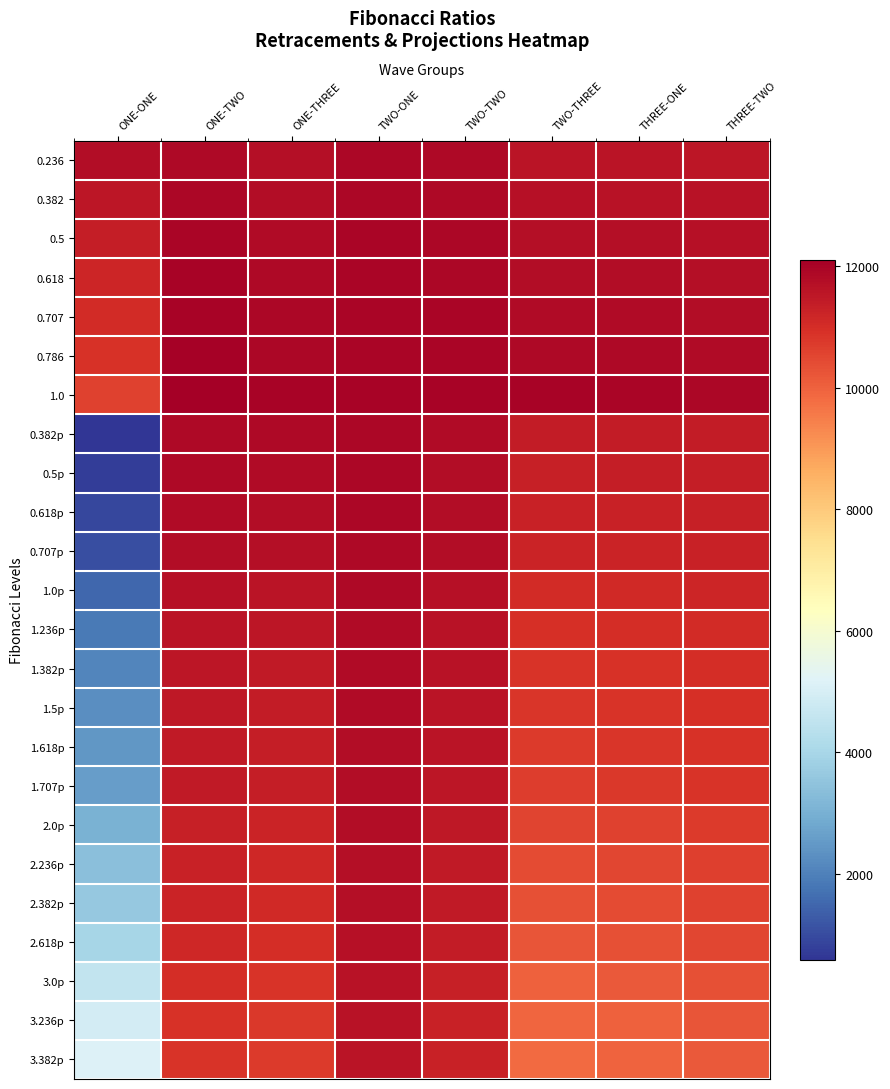

Reading left to right, transcribe all the data shown in this chart.

0.236: ONE-ONE=11744.9	ONE-TWO=11848.2	ONE-THREE=11713.7	TWO-ONE=11905.0	TWO-TWO=11842.9	TWO-THREE=11583.9	THREE-ONE=11575.0	THREE-TWO=11560.1
0.382: ONE-ONE=11523.4	ONE-TWO=11896.9	ONE-THREE=11768.4	TWO-ONE=11919.7	TWO-TWO=11869.4	TWO-THREE=11659.9	THREE-ONE=11645.5	THREE-TWO=11621.4
0.5: ONE-ONE=11344.4	ONE-TWO=11936.3	ONE-THREE=11812.7	TWO-ONE=11931.5	TWO-TWO=11890.9	TWO-THREE=11721.4	THREE-ONE=11702.5	THREE-TWO=11671.0
0.618: ONE-ONE=11165.3	ONE-TWO=11975.6	ONE-THREE=11857.0	TWO-ONE=11943.4	TWO-TWO=11912.3	TWO-THREE=11782.8	THREE-ONE=11759.5	THREE-TWO=11720.5
0.707: ONE-ONE=11030.2	ONE-TWO=12005.3	ONE-THREE=11890.4	TWO-ONE=11952.3	TWO-TWO=11928.5	TWO-THREE=11829.2	THREE-ONE=11802.5	THREE-TWO=11757.9
0.786: ONE-ONE=10910.4	ONE-TWO=12031.7	ONE-THREE=11920.0	TWO-ONE=11960.3	TWO-TWO=11942.9	TWO-THREE=11870.3	THREE-ONE=11840.6	THREE-TWO=11791.0
1.0: ONE-ONE=10585.6	ONE-TWO=12103.0	ONE-THREE=12000.4	TWO-ONE=11981.8	TWO-TWO=11981.8	TWO-THREE=11981.8	THREE-ONE=11944.0	THREE-TWO=11880.9
0.382p: ONE-ONE=579.6	ONE-TWO=11872.9	ONE-THREE=11838.4	TWO-ONE=11905.7	TWO-TWO=11802.5	TWO-THREE=11383.6	THREE-ONE=11398.0	THREE-TWO=11422.1
0.5p: ONE-ONE=758.7	ONE-TWO=11833.6	ONE-THREE=11794.1	TWO-ONE=11893.9	TWO-TWO=11781.0	TWO-THREE=11322.2	THREE-ONE=11341.0	THREE-TWO=11372.6
0.618p: ONE-ONE=937.8	ONE-TWO=11794.2	ONE-THREE=11749.8	TWO-ONE=11882.0	TWO-TWO=11759.6	TWO-THREE=11260.7	THREE-ONE=11284.1	THREE-TWO=11323.1
0.707p: ONE-ONE=1063.2	ONE-TWO=11766.6	ONE-THREE=11718.8	TWO-ONE=11873.7	TWO-TWO=11744.5	TWO-THREE=11217.7	THREE-ONE=11244.1	THREE-TWO=11288.3
1.0p: ONE-ONE=1517.4	ONE-TWO=11666.8	ONE-THREE=11606.5	TWO-ONE=11843.6	TWO-TWO=11690.1	TWO-THREE=11061.8	THREE-ONE=11099.5	THREE-TWO=11162.6
1.236p: ONE-ONE=1875.5	ONE-TWO=11588.1	ONE-THREE=11517.9	TWO-ONE=11820.0	TWO-TWO=11647.3	TWO-THREE=10938.9	THREE-ONE=10985.6	THREE-TWO=11063.6
1.382p: ONE-ONE=2097.0	ONE-TWO=11539.4	ONE-THREE=11463.2	TWO-ONE=11805.3	TWO-TWO=11620.7	TWO-THREE=10862.9	THREE-ONE=10915.0	THREE-TWO=11002.2
1.5p: ONE-ONE=2276.1	ONE-TWO=11500.0	ONE-THREE=11418.9	TWO-ONE=11793.5	TWO-TWO=11599.3	TWO-THREE=10801.4	THREE-ONE=10858.0	THREE-TWO=10952.7
1.618p: ONE-ONE=2455.2	ONE-TWO=11460.7	ONE-THREE=11374.6	TWO-ONE=11781.6	TWO-TWO=11577.8	TWO-THREE=10740.0	THREE-ONE=10801.1	THREE-TWO=10903.2
1.707p: ONE-ONE=2580.6	ONE-TWO=11433.1	ONE-THREE=11343.6	TWO-ONE=11773.3	TWO-TWO=11562.8	TWO-THREE=10696.9	THREE-ONE=10761.1	THREE-TWO=10868.4
2.0p: ONE-ONE=3034.8	ONE-TWO=11333.2	ONE-THREE=11231.2	TWO-ONE=11743.2	TWO-TWO=11508.4	TWO-THREE=10541.0	THREE-ONE=10616.5	THREE-TWO=10742.8
2.236p: ONE-ONE=3392.9	ONE-TWO=11254.5	ONE-THREE=11142.7	TWO-ONE=11719.6	TWO-TWO=11465.5	TWO-THREE=10418.2	THREE-ONE=10502.6	THREE-TWO=10643.7
2.382p: ONE-ONE=3614.4	ONE-TWO=11205.8	ONE-THREE=11087.9	TWO-ONE=11704.9	TWO-TWO=11439.0	TWO-THREE=10342.1	THREE-ONE=10432.0	THREE-TWO=10582.3
2.618p: ONE-ONE=3972.6	ONE-TWO=11127.1	ONE-THREE=10999.3	TWO-ONE=11681.2	TWO-TWO=11396.1	TWO-THREE=10219.2	THREE-ONE=10318.1	THREE-TWO=10483.3
3.0p: ONE-ONE=4552.2	ONE-TWO=10999.7	ONE-THREE=10856.0	TWO-ONE=11642.9	TWO-TWO=11326.6	TWO-THREE=10020.3	THREE-ONE=10133.5	THREE-TWO=10322.9
3.236p: ONE-ONE=4910.3	ONE-TWO=10921.0	ONE-THREE=10767.4	TWO-ONE=11619.2	TWO-TWO=11283.8	TWO-THREE=9897.4	THREE-ONE=10019.6	THREE-TWO=10223.8
3.382p: ONE-ONE=5131.8	ONE-TWO=10872.3	ONE-THREE=10712.7	TWO-ONE=11604.5	TWO-TWO=11257.2	TWO-THREE=9821.4	THREE-ONE=9949.0	THREE-TWO=10162.4